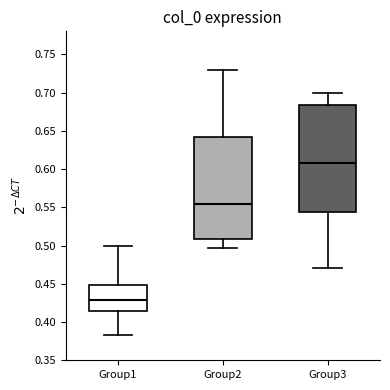

Reading left to right, read every box against the y-axis: the position of its median line, the range the box covers, and the ends of its whiskers. The values are not printed on the chart, so give them approximately, as read against the axis.

Group1: median 0.430, box 0.415 to 0.450, whiskers 0.385 to 0.500
Group2: median 0.555, box 0.510 to 0.640, whiskers 0.495 to 0.730
Group3: median 0.610, box 0.545 to 0.685, whiskers 0.470 to 0.700